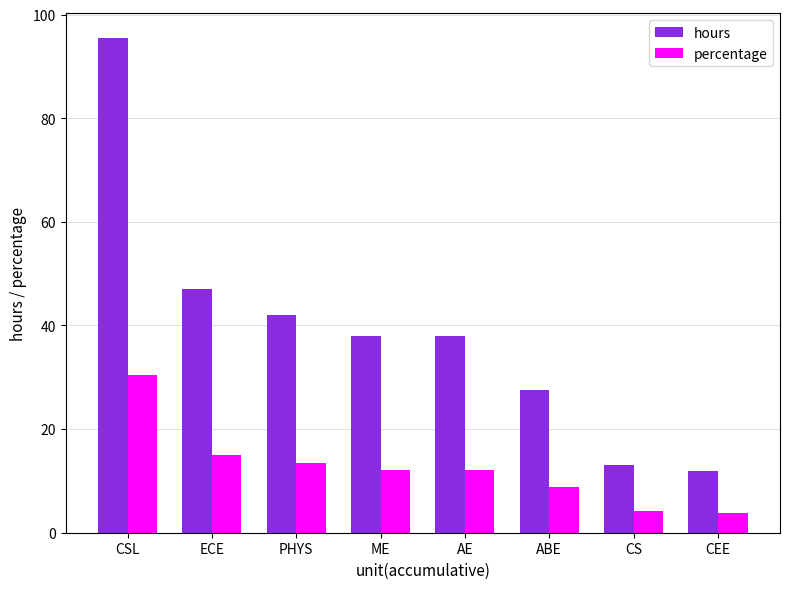

What is the label of the 8th bar from the right?

CSL